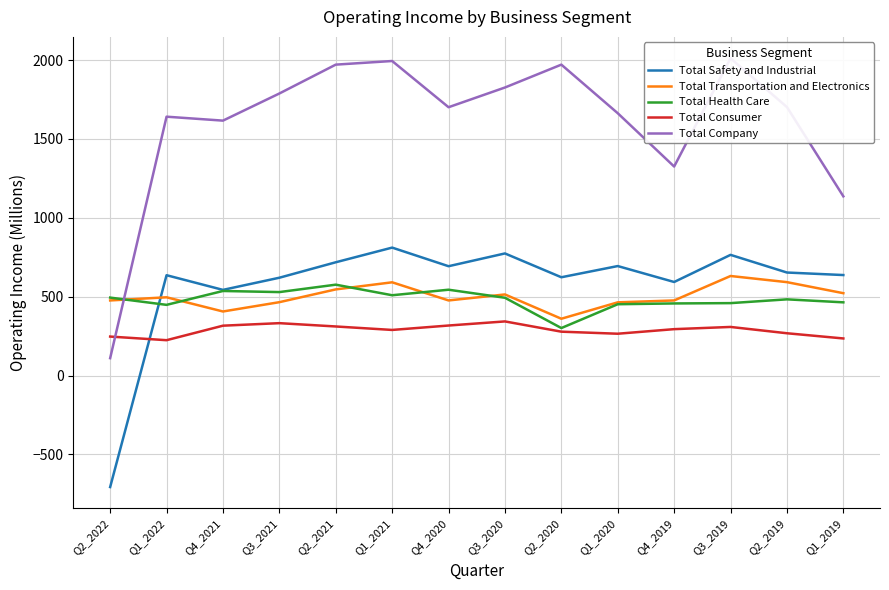

What is the difference between the Total Company values at Q2_2022 and Q1_2019?

1026